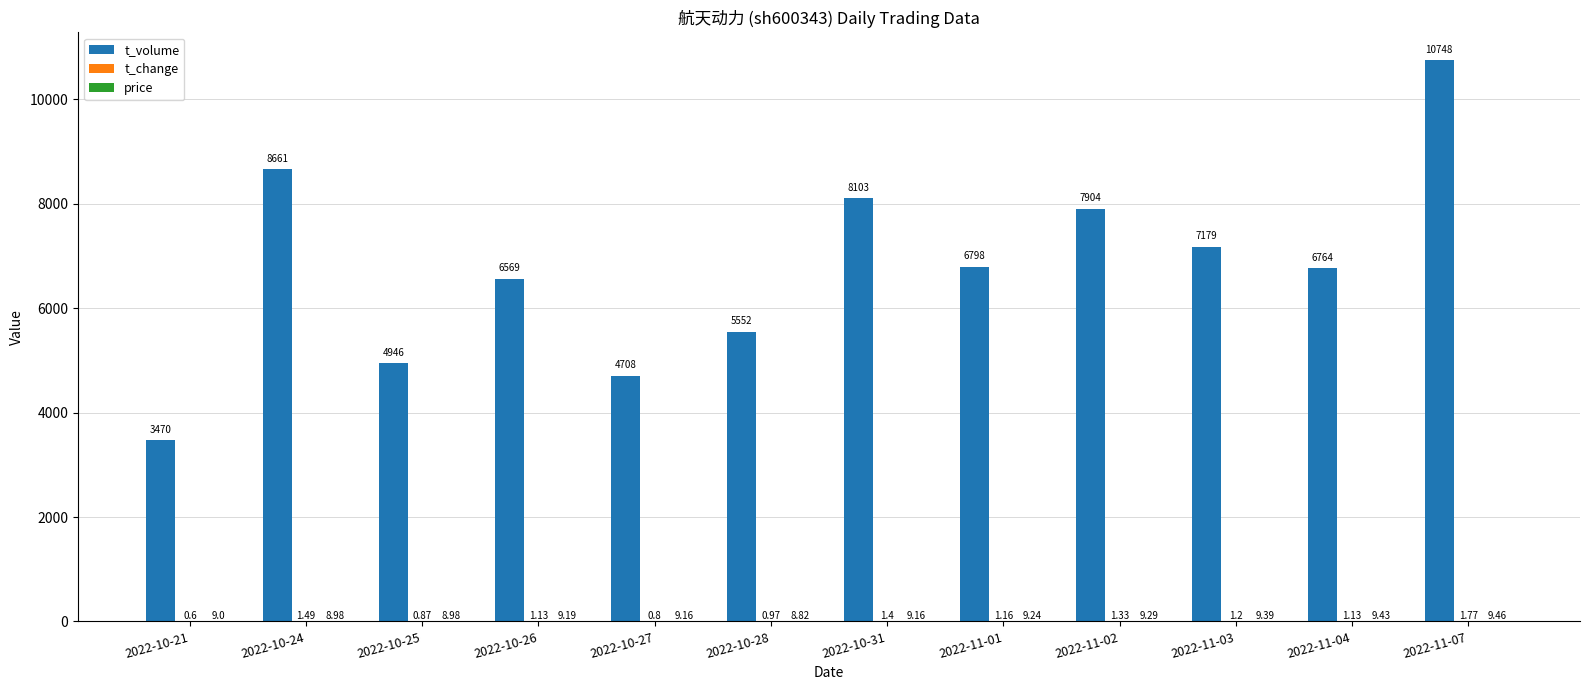

Are the bars grouped side by side (vs. stacked)?

Yes